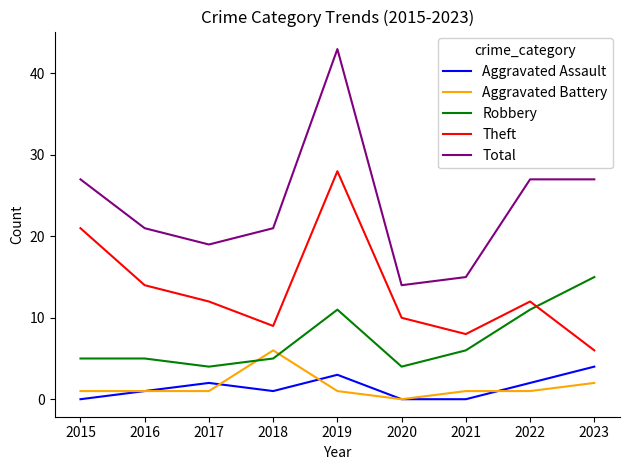

At which label does Aggravated Battery reach its minimum?

2020